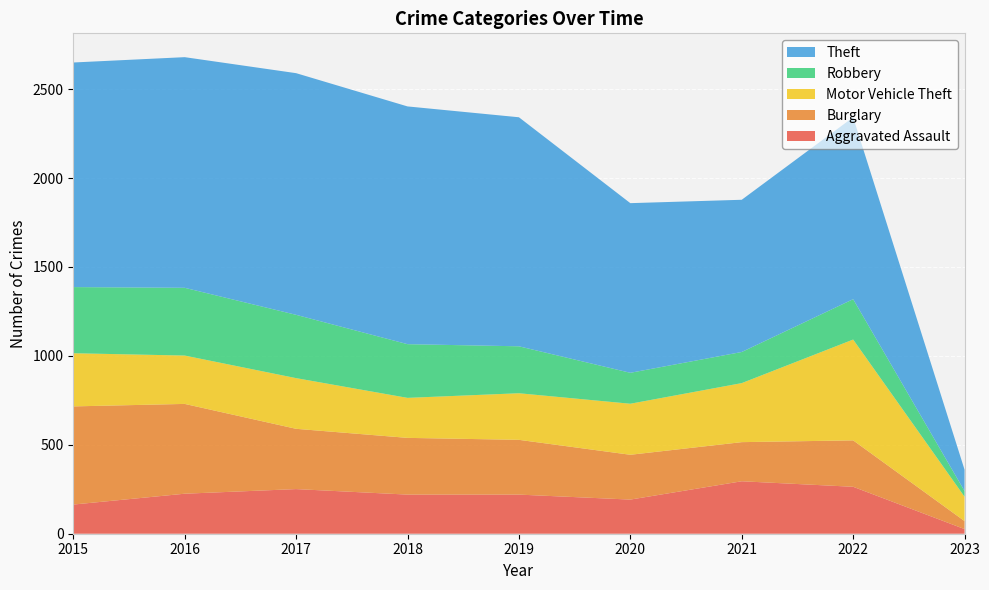

Reading left to right, transcribe all the data shown in this chart.

Aggravated Assault: 2015=164	2016=225	2017=251	2018=220	2019=220	2020=192	2021=295	2022=264	2023=26
Burglary: 2015=552	2016=505	2017=339	2018=319	2019=308	2020=252	2021=220	2022=261	2023=45
Motor Vehicle Theft: 2015=299	2016=272	2017=285	2018=225	2019=262	2020=287	2021=332	2022=567	2023=137
Robbery: 2015=372	2016=381	2017=356	2018=302	2019=264	2020=174	2021=175	2022=227	2023=32
Theft: 2015=1263	2016=1297	2017=1359	2018=1337	2019=1288	2020=954	2021=856	2022=1023	2023=120